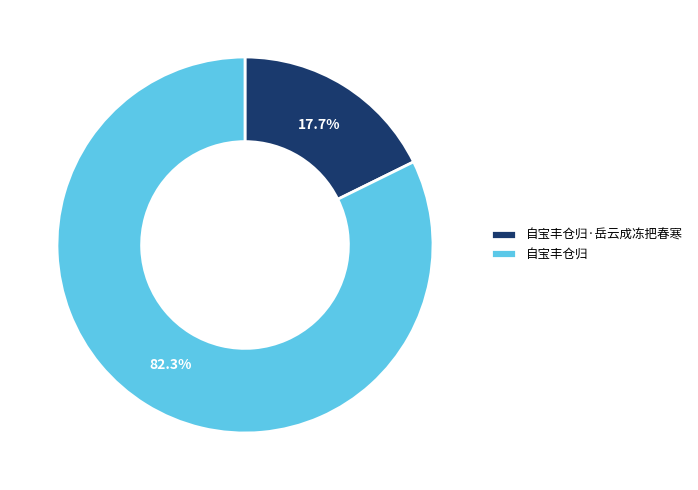

The 自宝丰仓归 slice represents 82% of the pie. True or false?

True